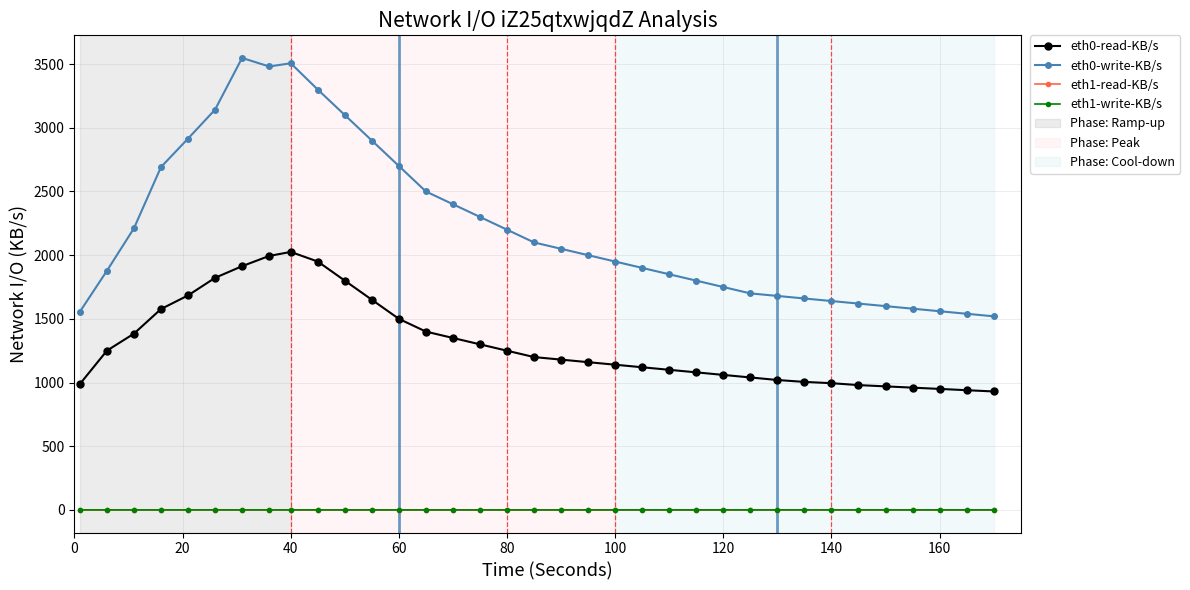

What is the value of the eth0-write-KB/s point at the 28th from the left?

1660.0